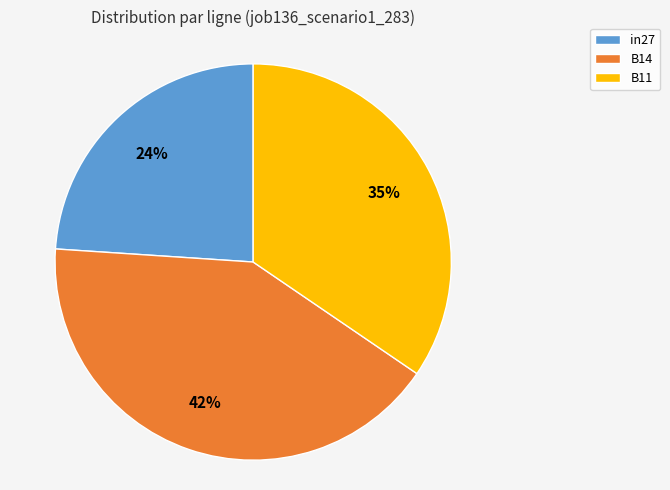

Count the number of slices in the pie.

3